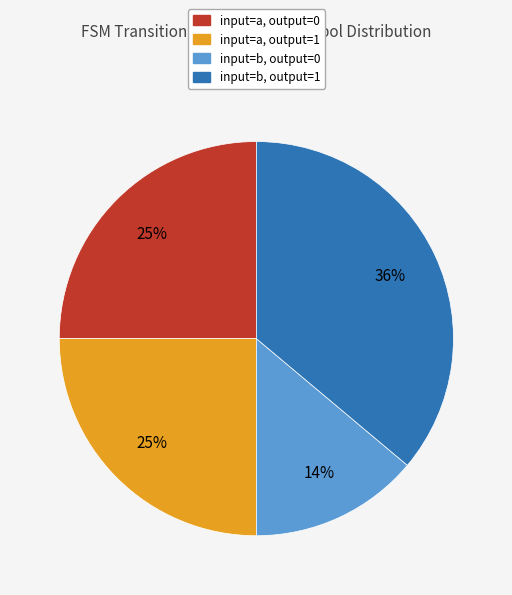

Is the sum of input=b, output=1 and input=a, output=0 greater than half?

Yes